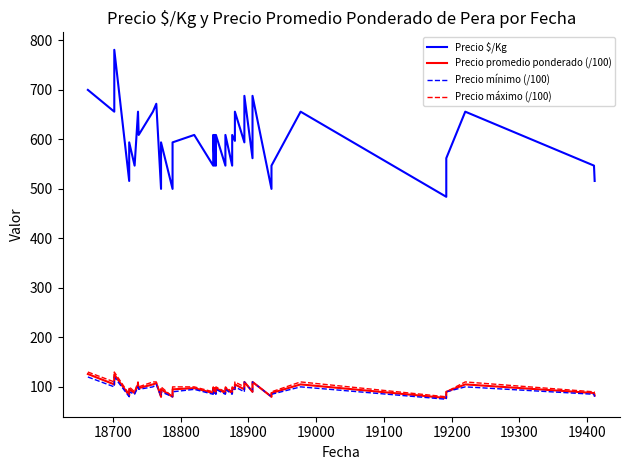

What are all the series names shown in the legend?

Precio $/Kg, Precio promedio ponderado (/100), Precio mínimo (/100), Precio máximo (/100)